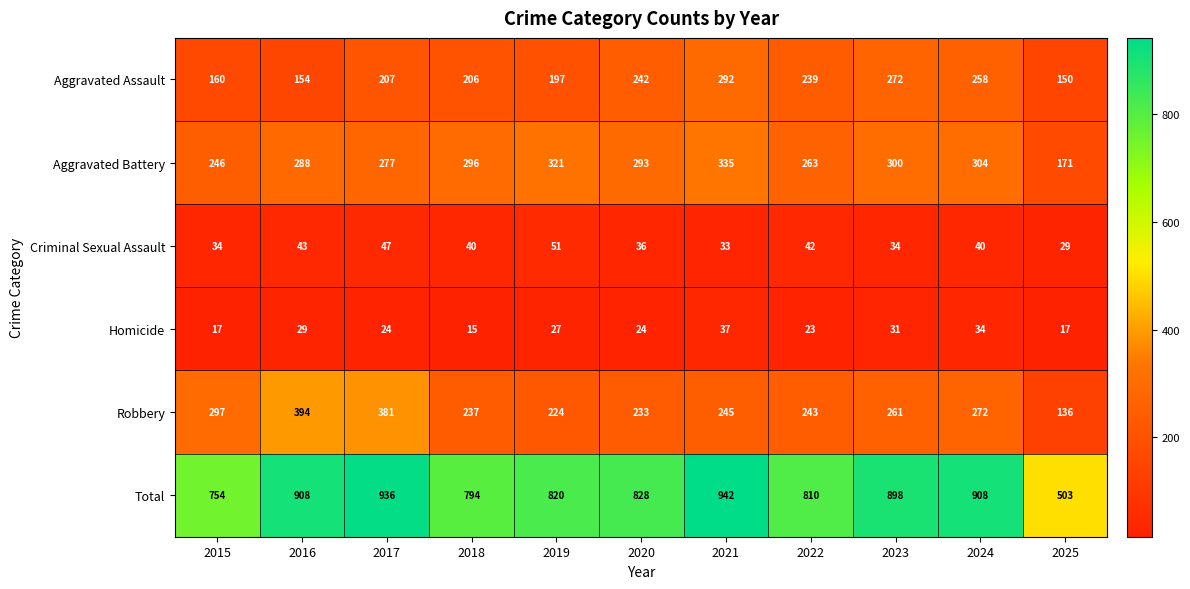

Is the value of Homicide at 2023 greater than the value of Aggravated Battery at 2019?

No